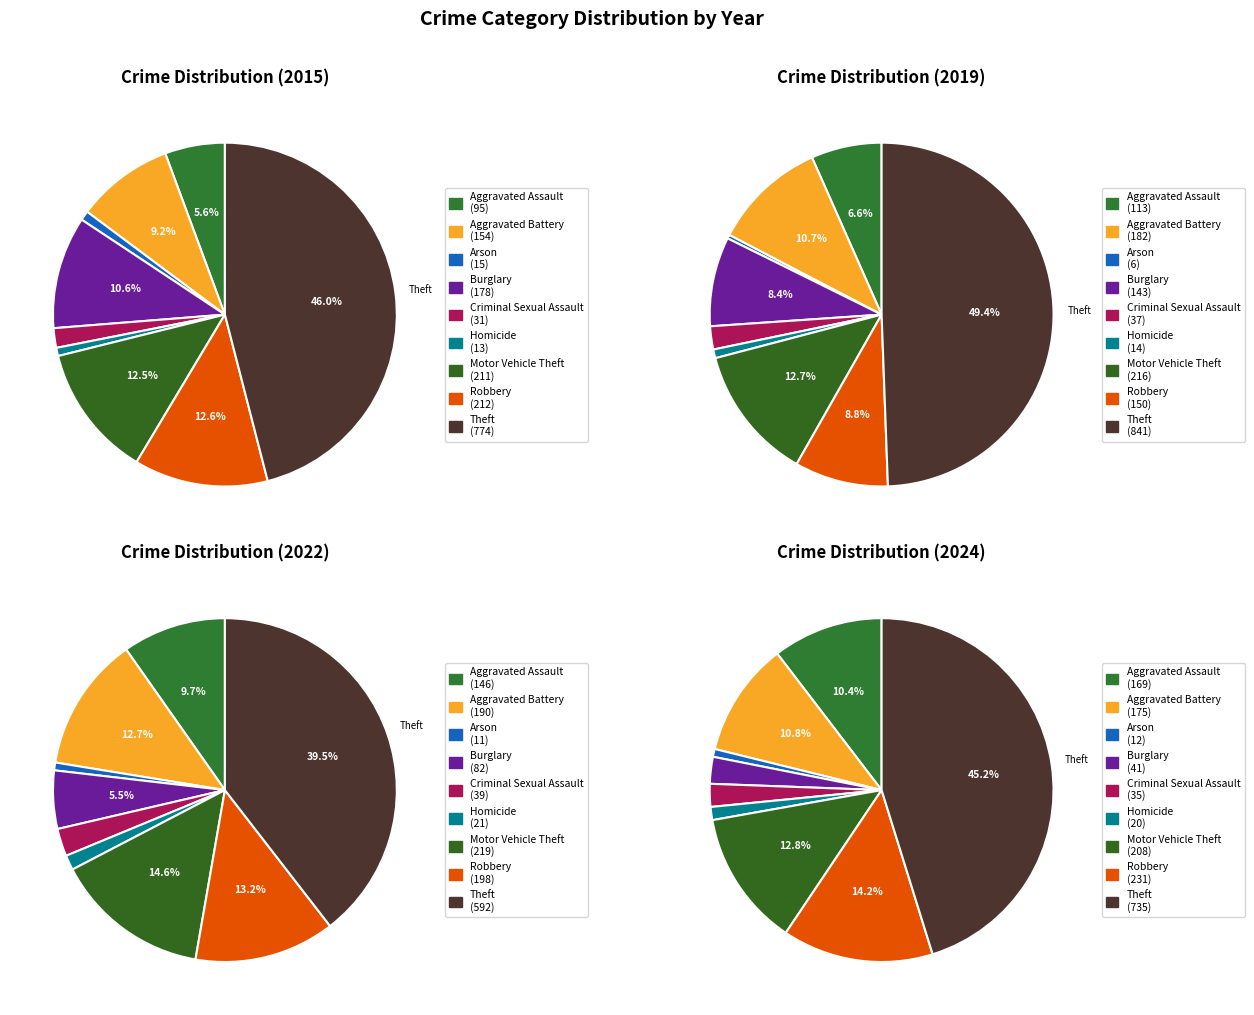

To the nearest percent, what is the average slice percentage?

11%